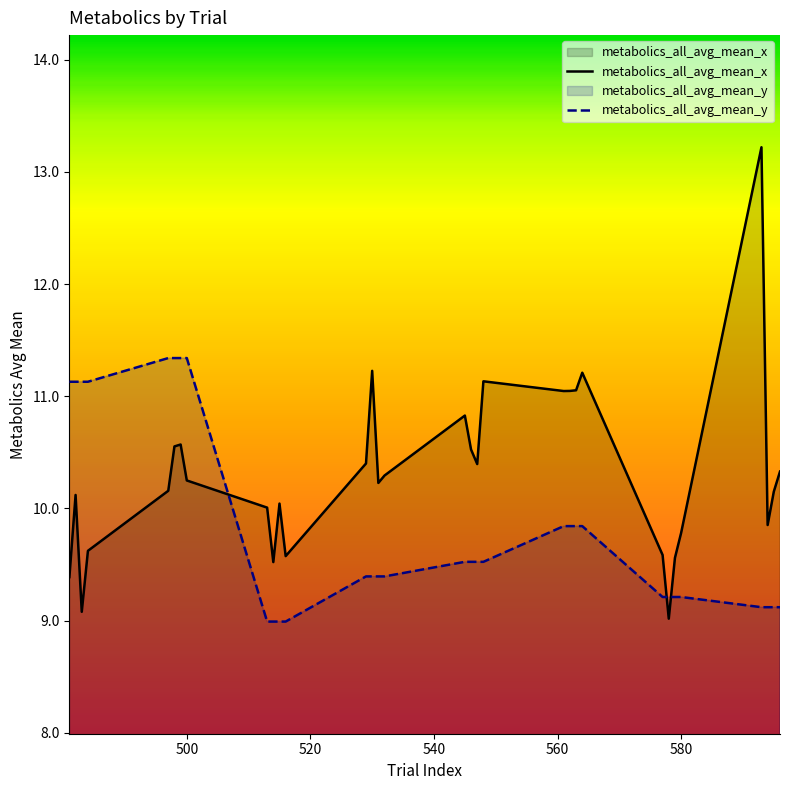

What is the difference between the maximum and minimum values in the metabolics_all_avg_mean_y series?

2.3